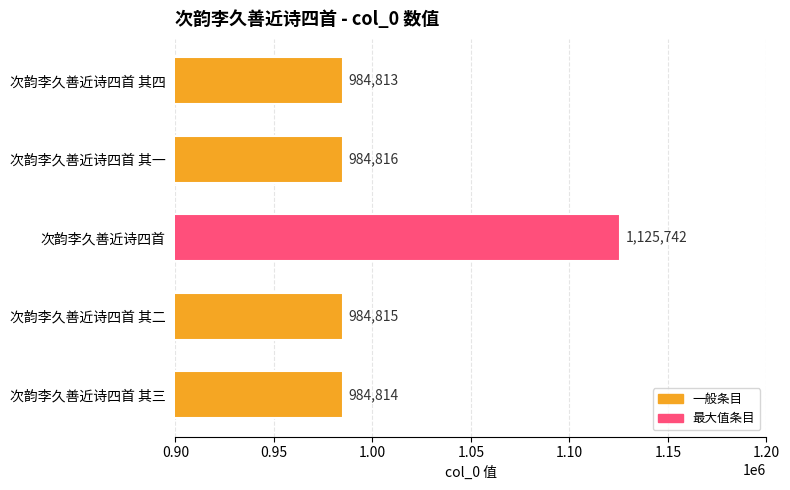

How many bars are there in total?

5